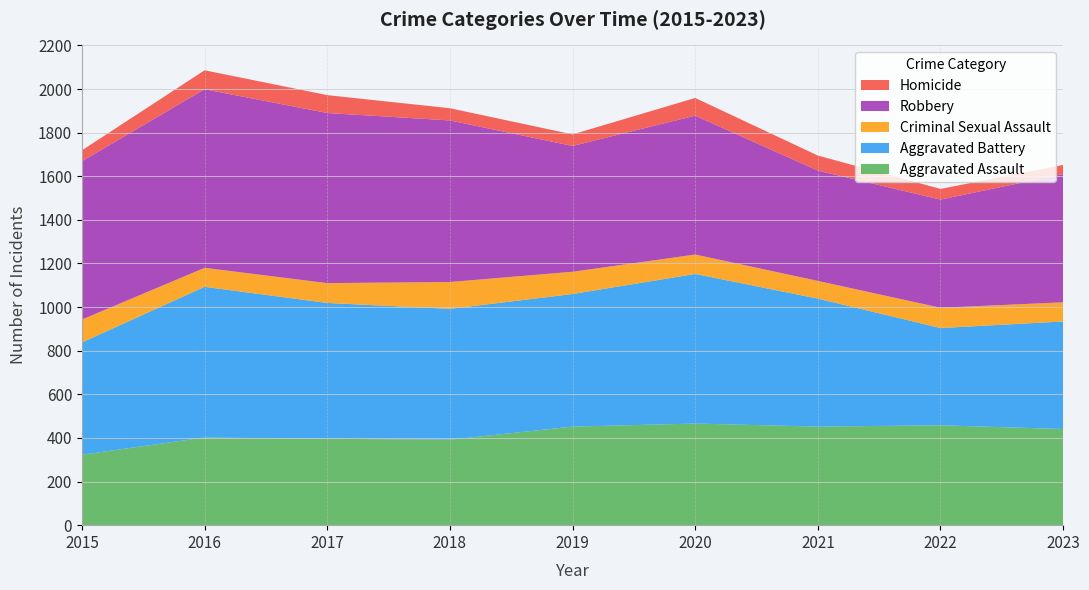

Reading right to left, list all the values displayed in this chart.

Aggravated Assault: 441	458	452	466	452	392	396	402	323
Aggravated Battery: 493	446	587	686	608	600	623	691	515
Criminal Sexual Assault: 88	93	81	89	102	123	91	87	105
Robbery: 588	496	506	637	577	741	780	819	726
Homicide: 42	49	69	81	53	56	82	87	50